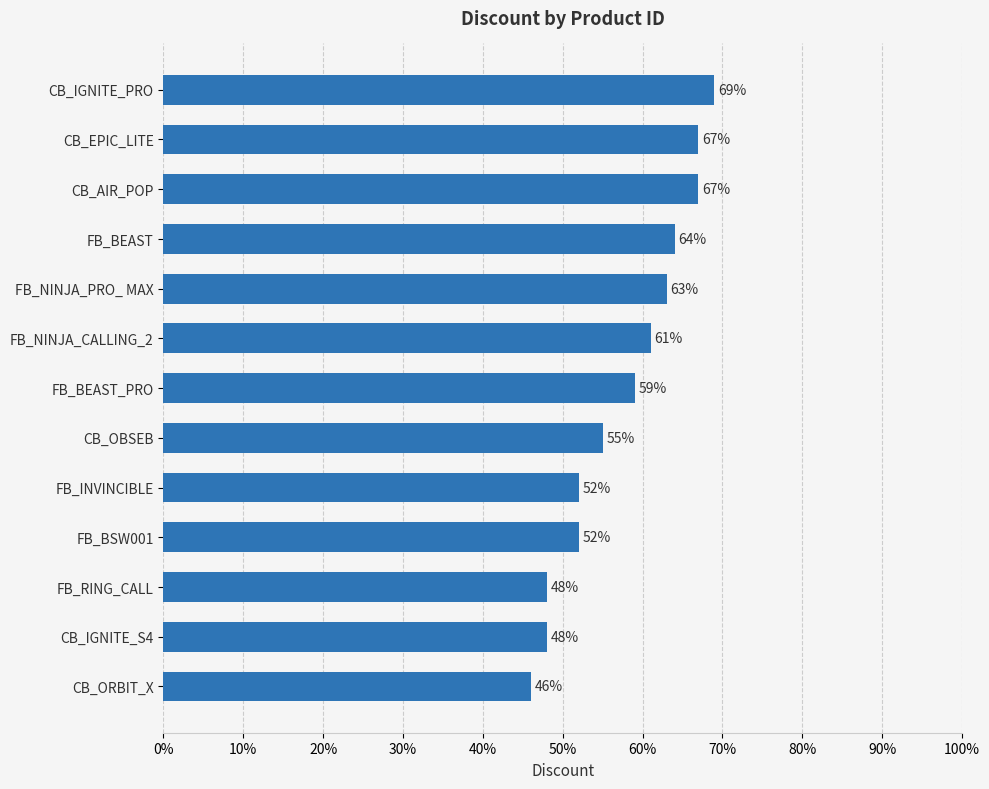

What value does the data have at FB_BEAST?

64